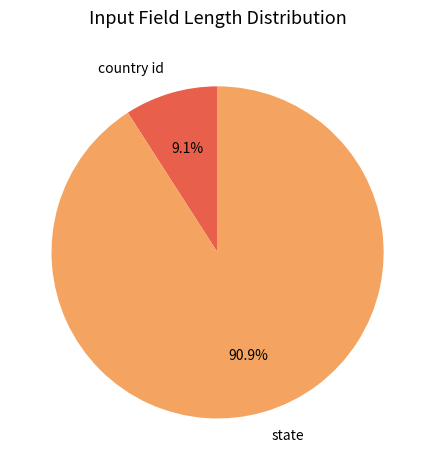

How many slices are in this pie chart?

2